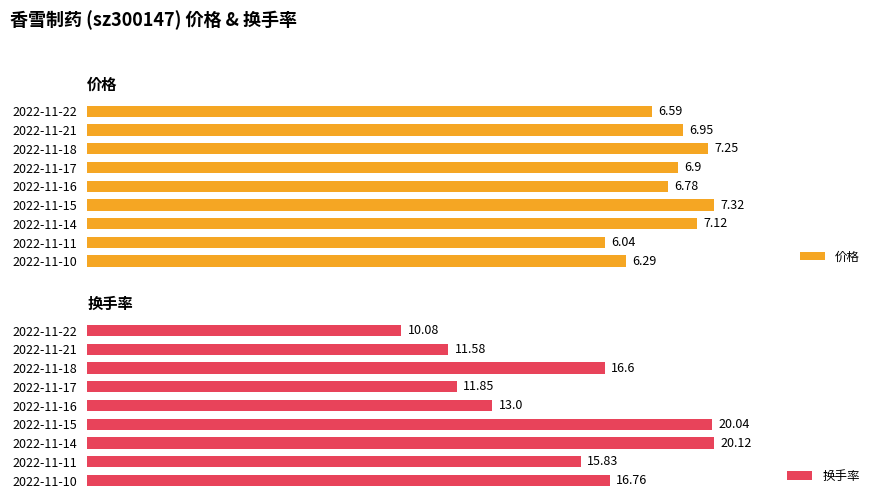

How many bars are there in each group?

2